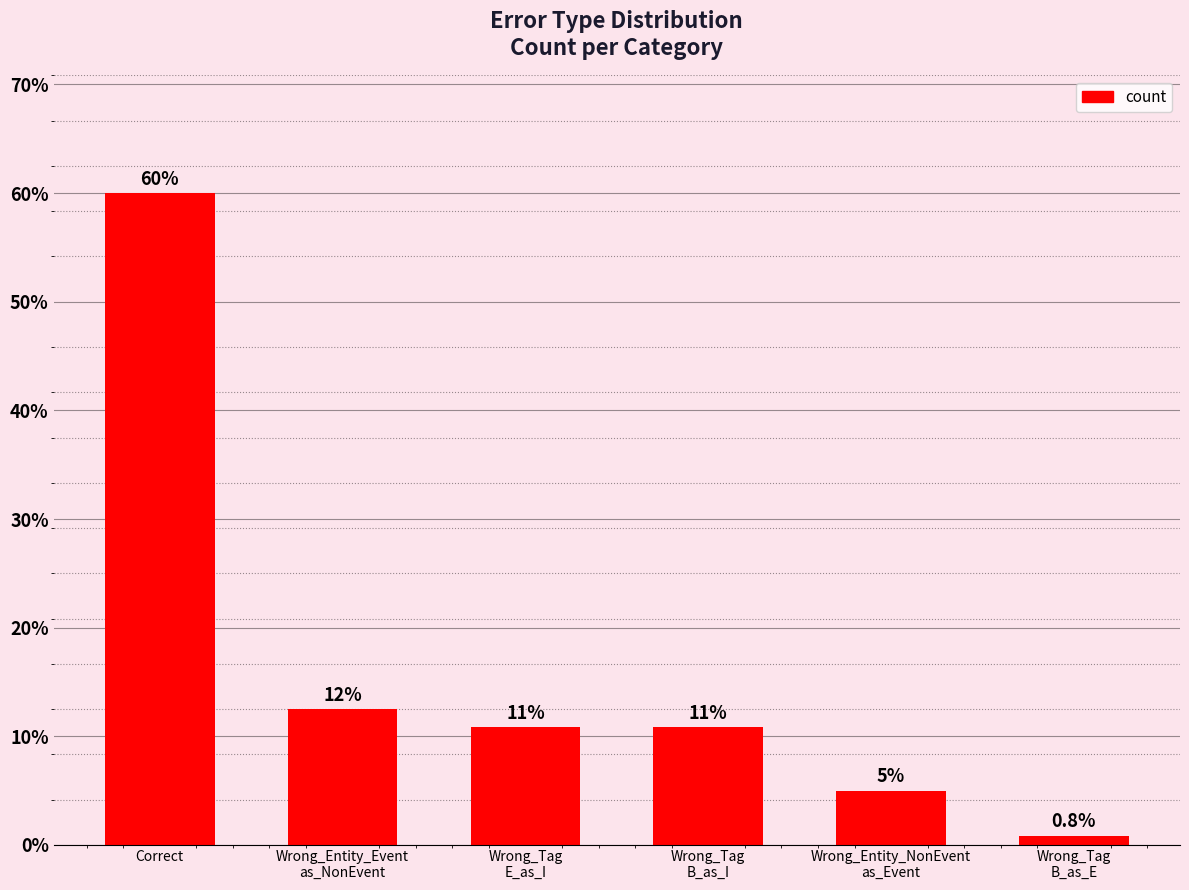

Does the chart contain any negative values?

No